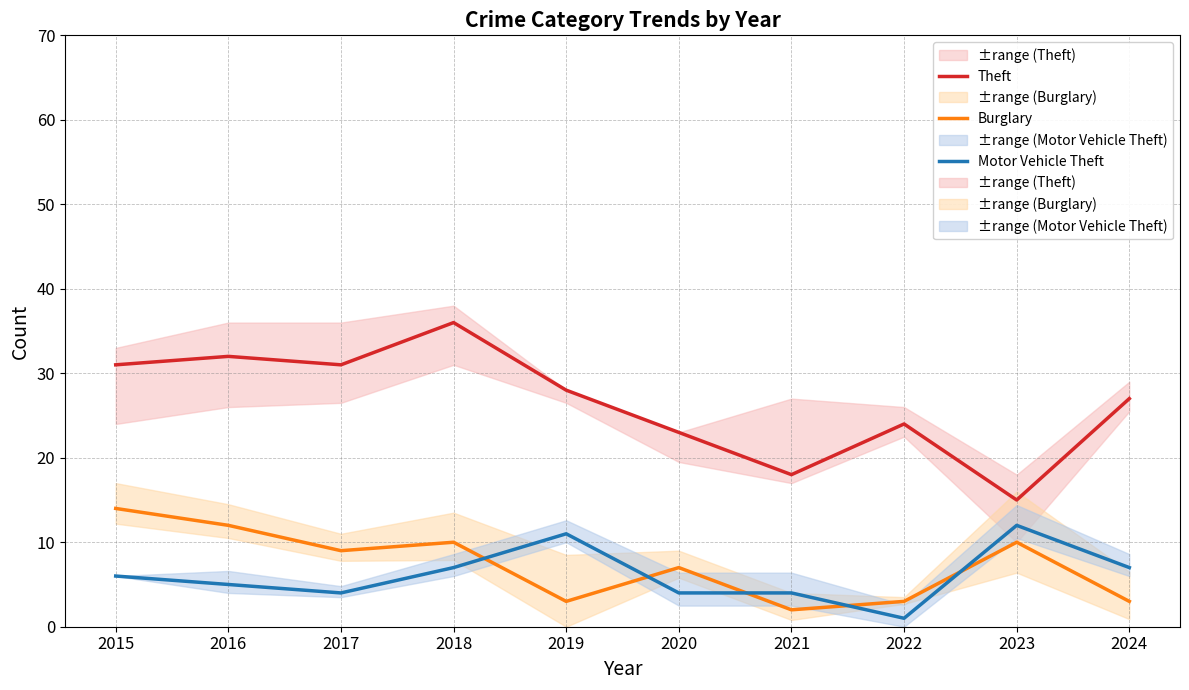

How many data points does each series have?

10